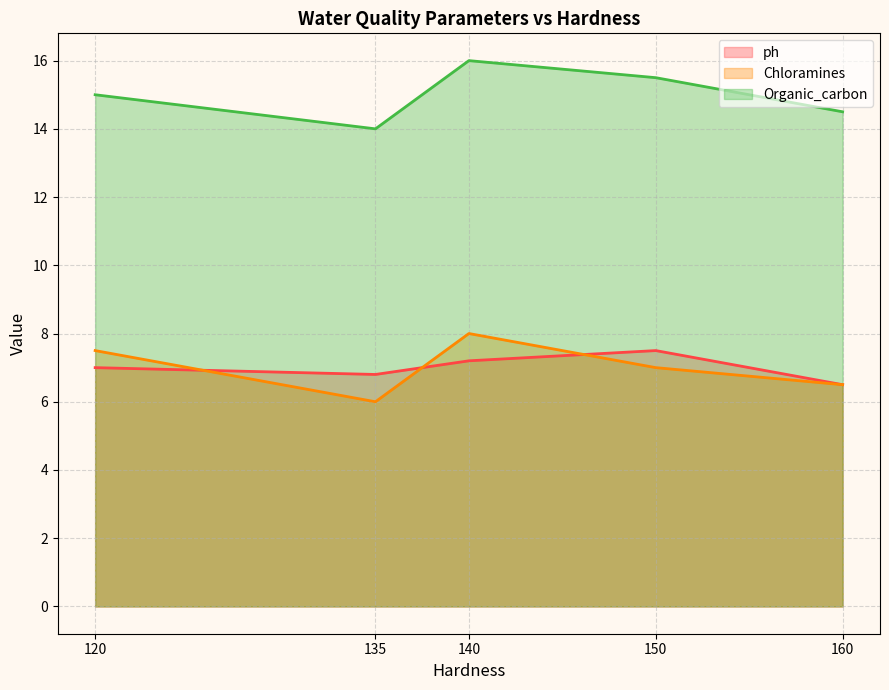

What is the lowest value of the Organic_carbon series?

14.0